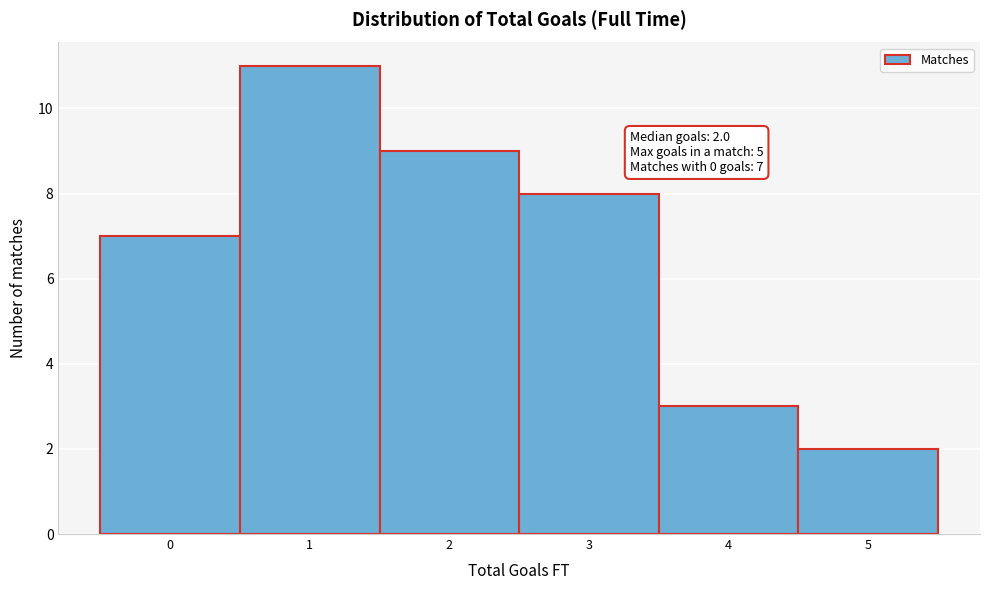

Over which range of the x-axis is the bar tallest?

0.5 to 1.5